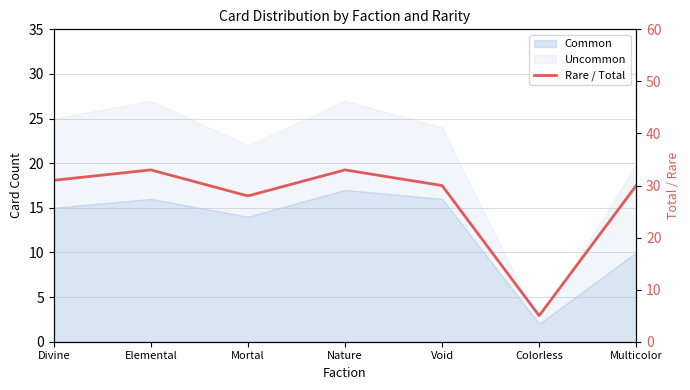

How many points are lower than both their immediate neighbors (excluding endpoints)?

2